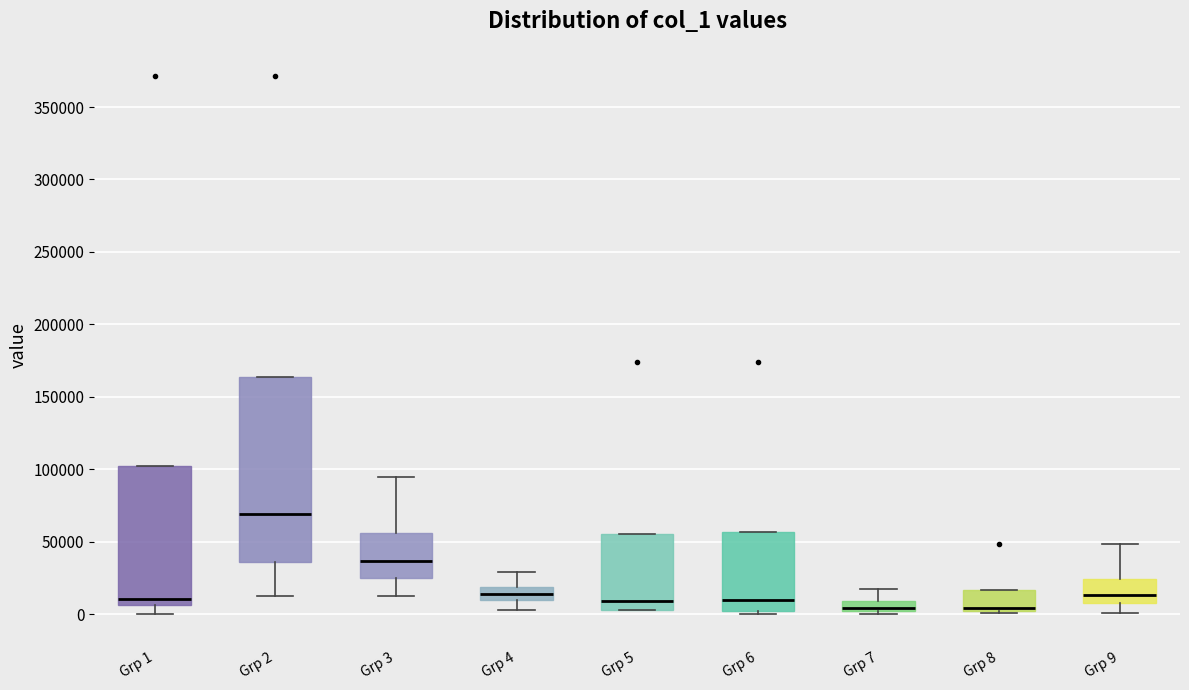

Where is the lower edge of the box for Grp 4 on the y-axis? The values are not printed on the chart, so give them approximately, as read against the axis.

10000